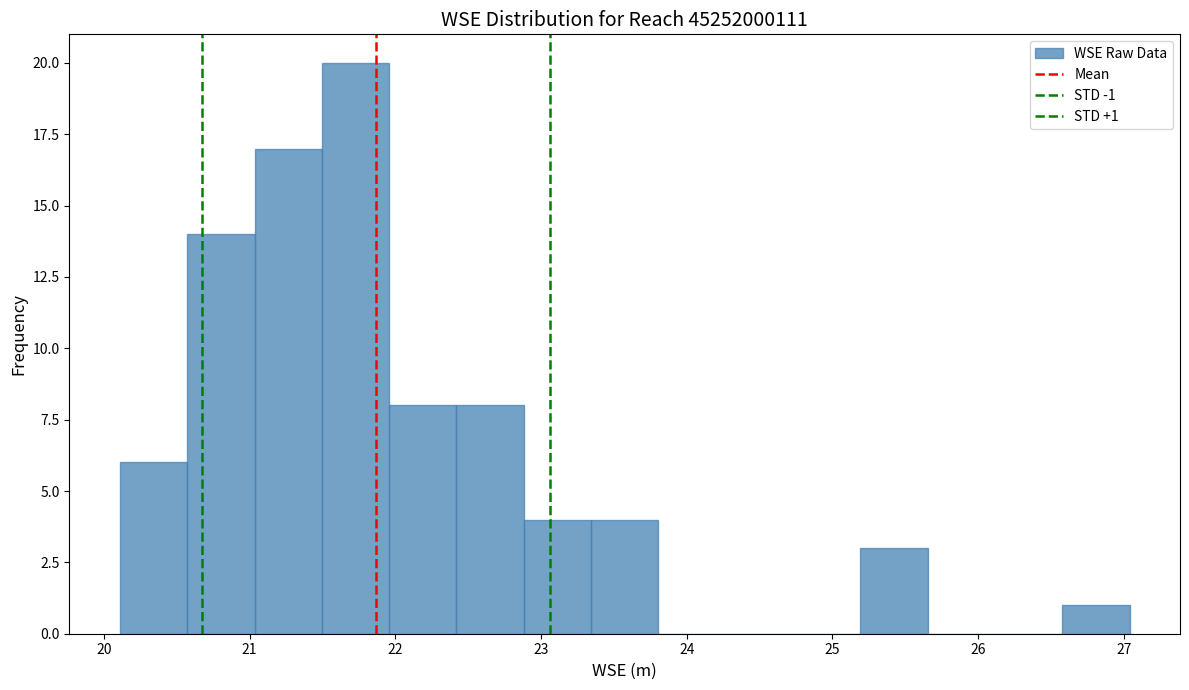

Which range on the x-axis has the tallest bar?

21.5 to 22.0